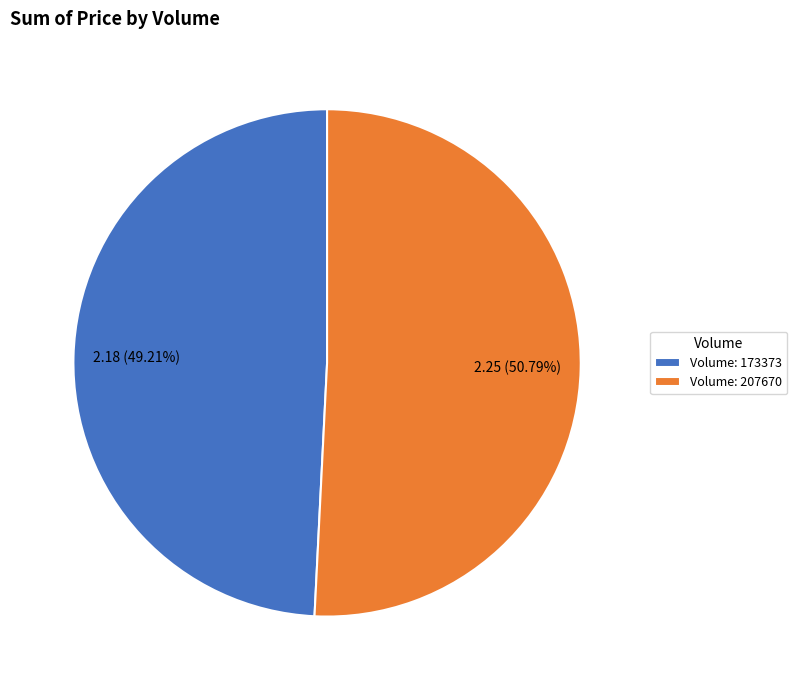

Which has a higher value, Volume: 173373 or Volume: 207670?

Volume: 207670